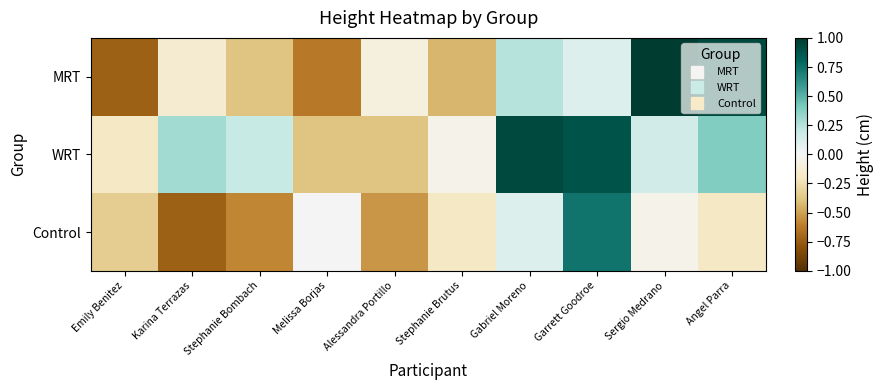

Reading left to right, what are all the values shown in this chart?

MRT: Emily Benitez=-0.7	Karina Terrazas=-0.1	Stephanie Bombach=-0.4	Melissa Borjas=-0.6	Alessandra Portillo=-0.1	Stephanie Brutus=-0.4	Gabriel Moreno=0.2	Garrett Goodroe=0.1	Sergio Medrano=1.0	Angel Parra=0.9
WRT: Emily Benitez=-0.2	Karina Terrazas=0.3	Stephanie Bombach=0.2	Melissa Borjas=-0.4	Alessandra Portillo=-0.4	Stephanie Brutus=-0.0	Gabriel Moreno=0.9	Garrett Goodroe=0.9	Sergio Medrano=0.2	Angel Parra=0.4
Control: Emily Benitez=-0.3	Karina Terrazas=-0.7	Stephanie Bombach=-0.6	Melissa Borjas=0.0	Alessandra Portillo=-0.5	Stephanie Brutus=-0.2	Gabriel Moreno=0.1	Garrett Goodroe=0.7	Sergio Medrano=-0.0	Angel Parra=-0.2